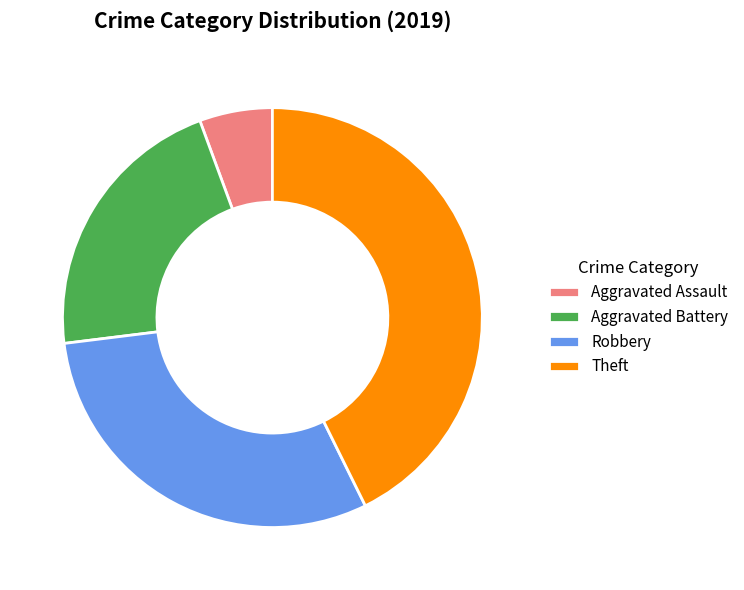

The Aggravated Battery slice represents 34% of the pie. True or false?

False